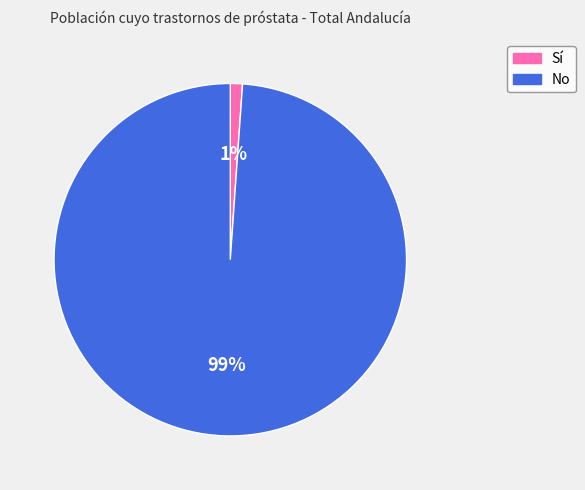

Is it true that Sí is 1% of the pie?

True